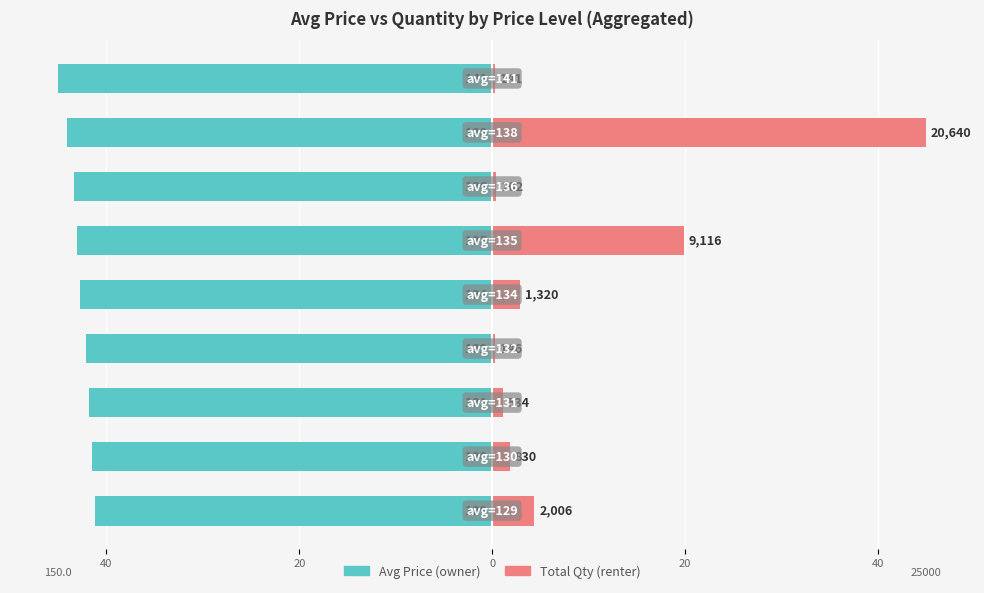

List the series in order of their overall mean, lowest first.

avg price, total qty